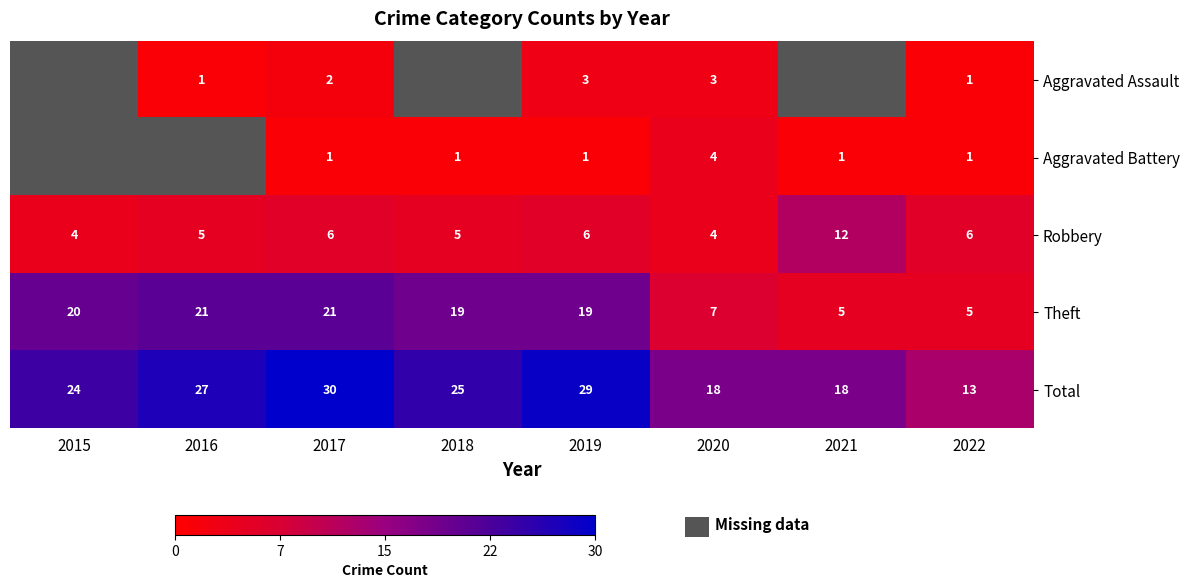

What is the approximate value of Theft at 2018?

19